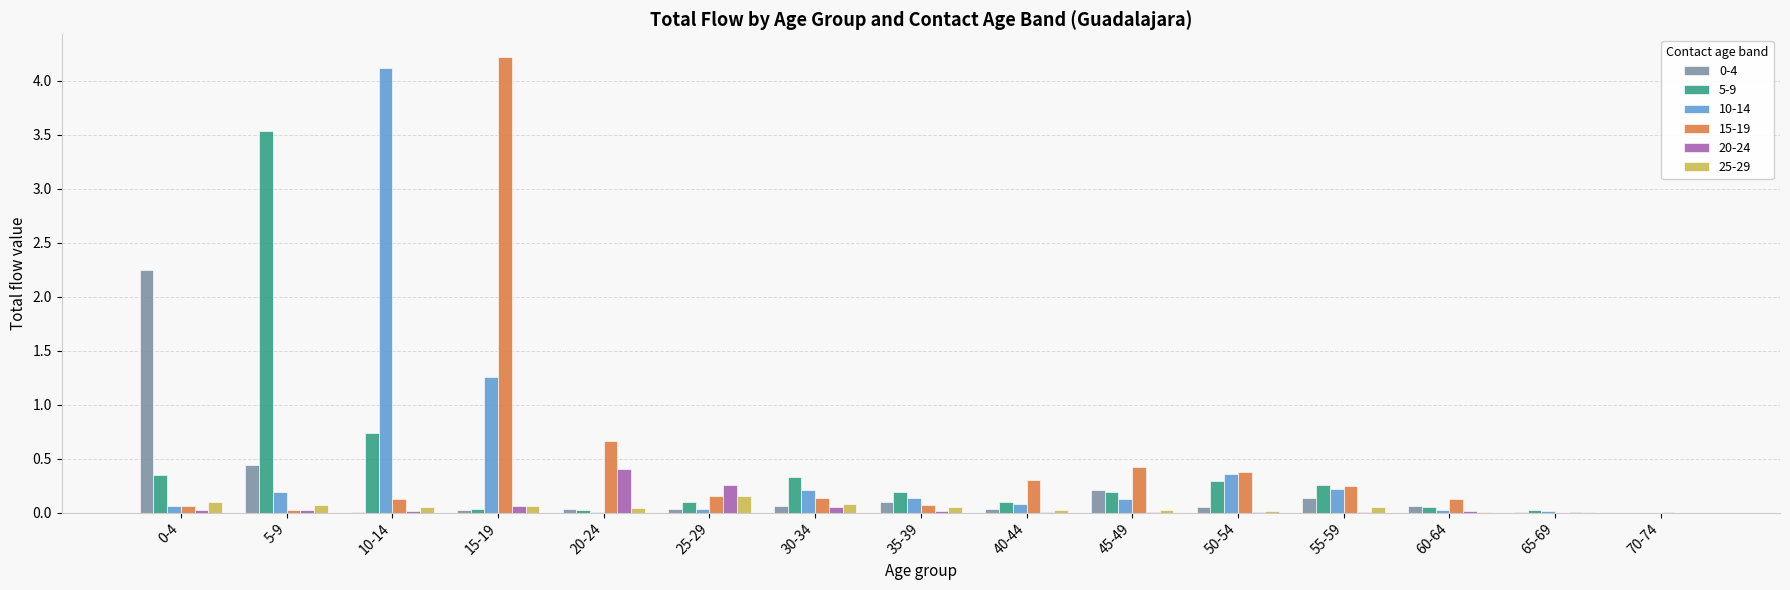

Is it true that 10-14 equals 4.7 at 0-4?

False